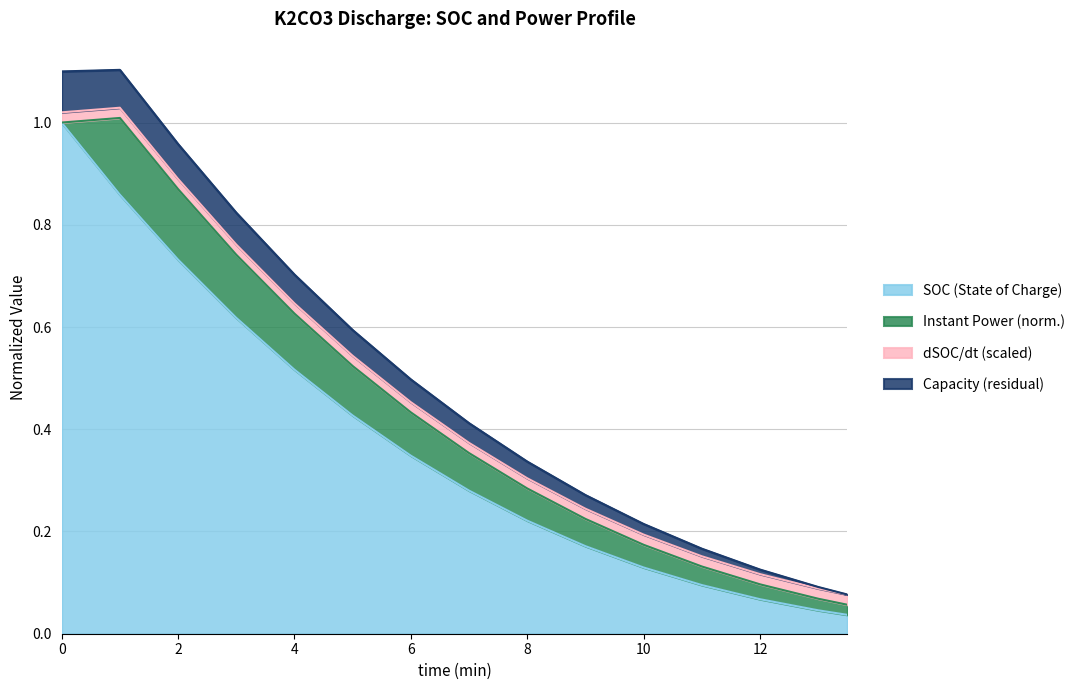

List the labels in order of value, largest first.

0.0, 1.0, 2.0, 3.0, 4.0, 5.0, 6.0, 7.0, 8.0, 9.0, 10.0, 11.0, 12.0, 13.0, 13.5